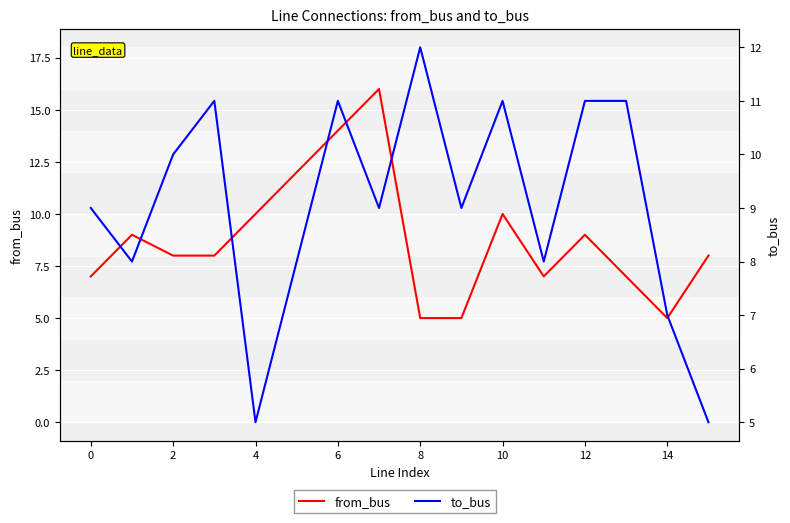

Which category has the lowest value across all series?

8